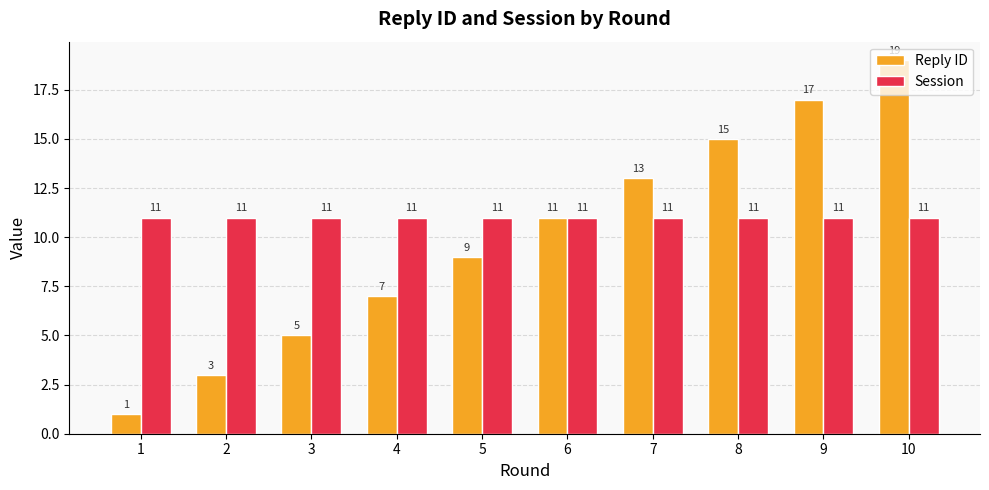

How many bars are there in each group?

2